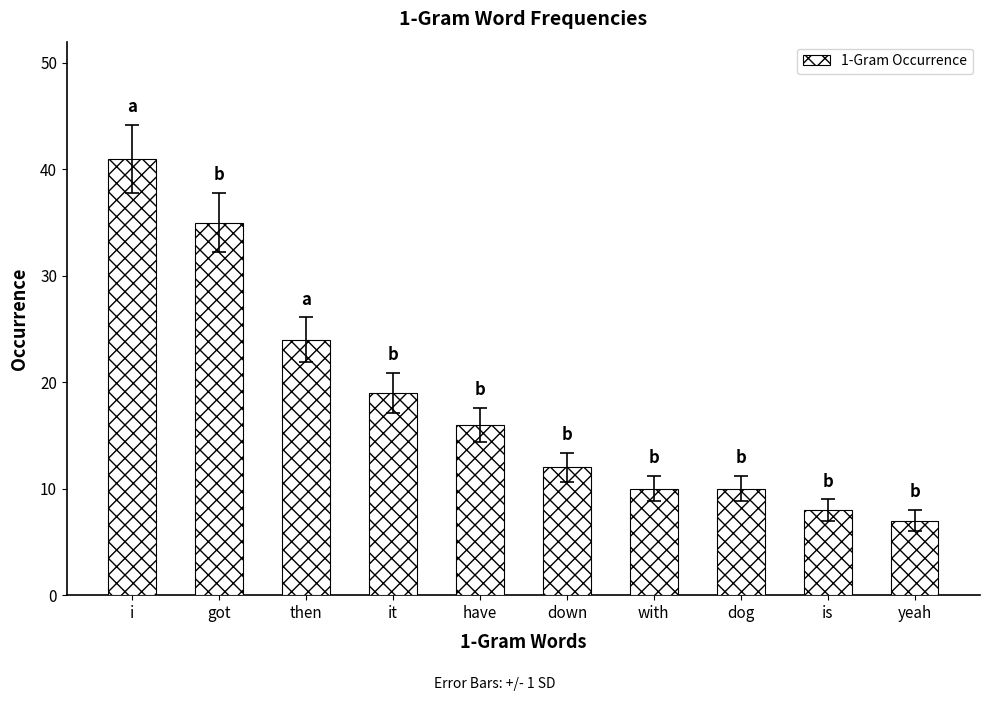

Reading left to right, what are all the values shown in this chart?

41	35	24	19	16	12	10	10	8	7